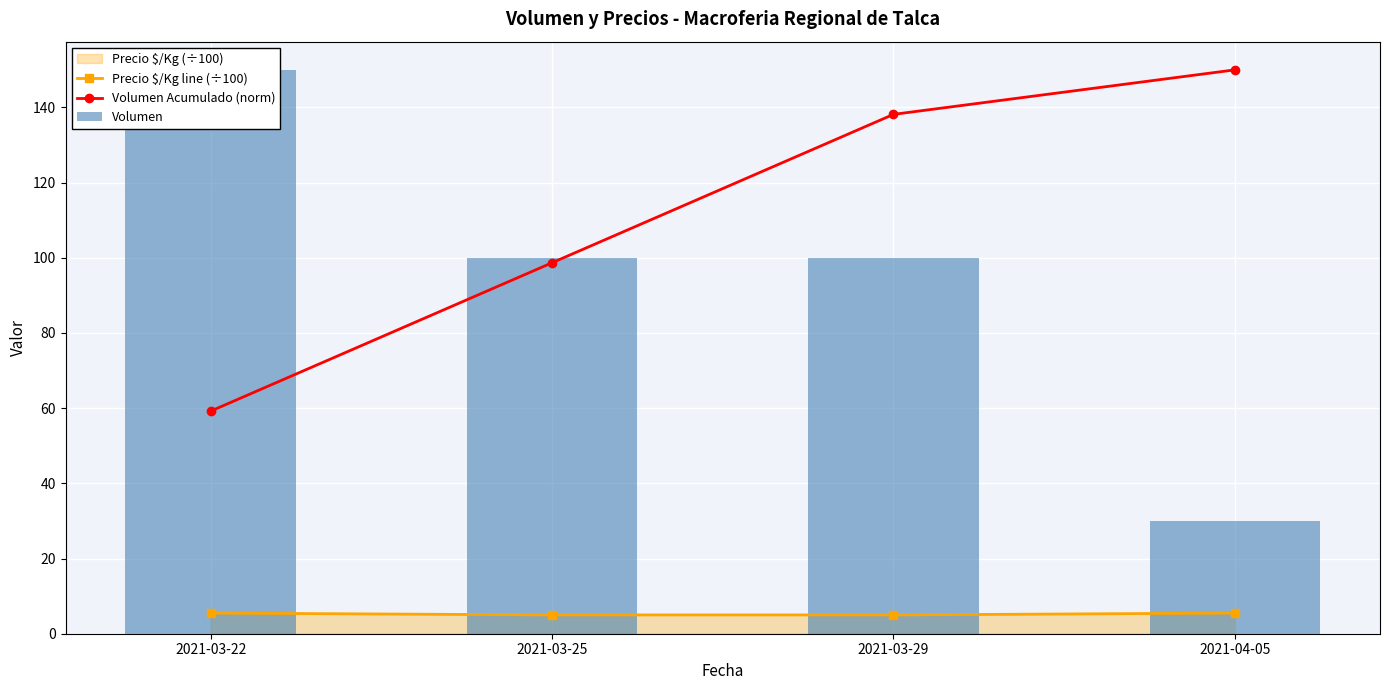

Which series has the largest range (max minus min)?

Volumen